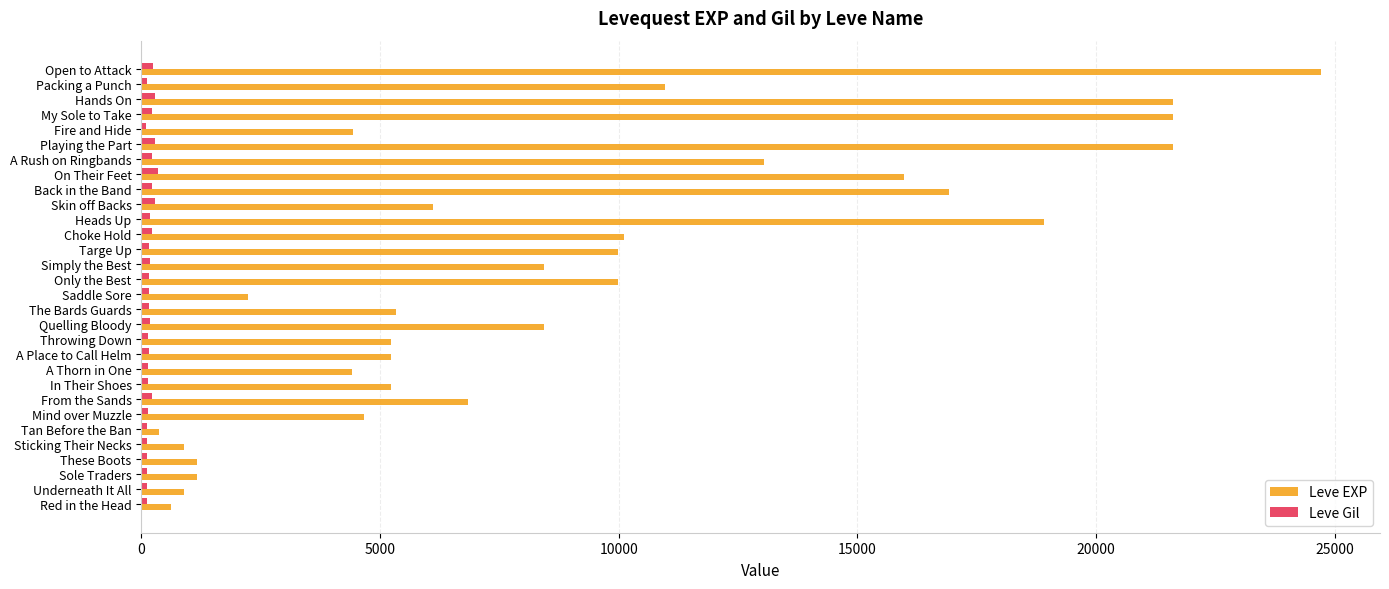

How many data points does each series have?

30